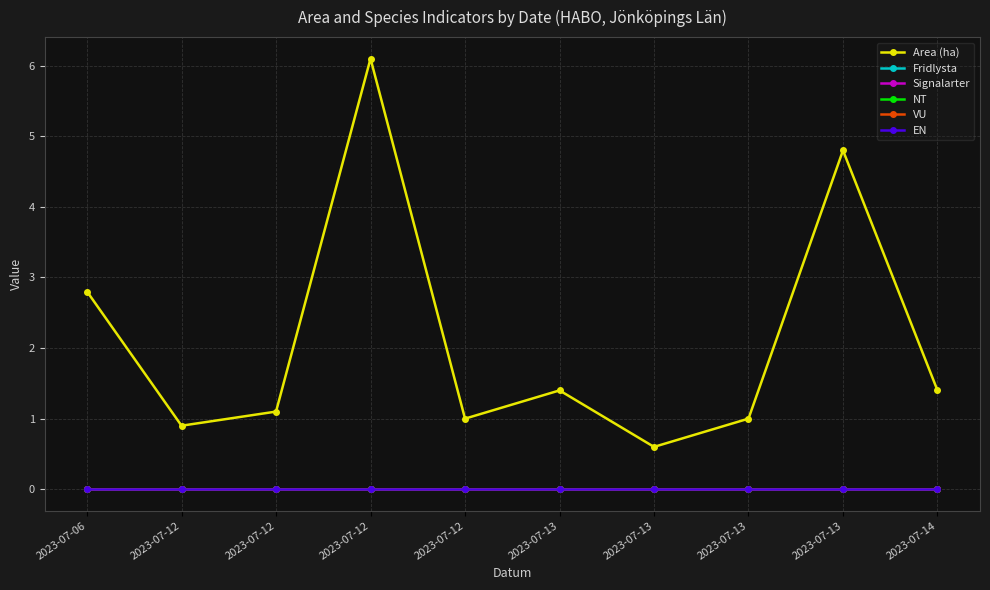

How many interior local valleys does the Area (ha) series have?

3